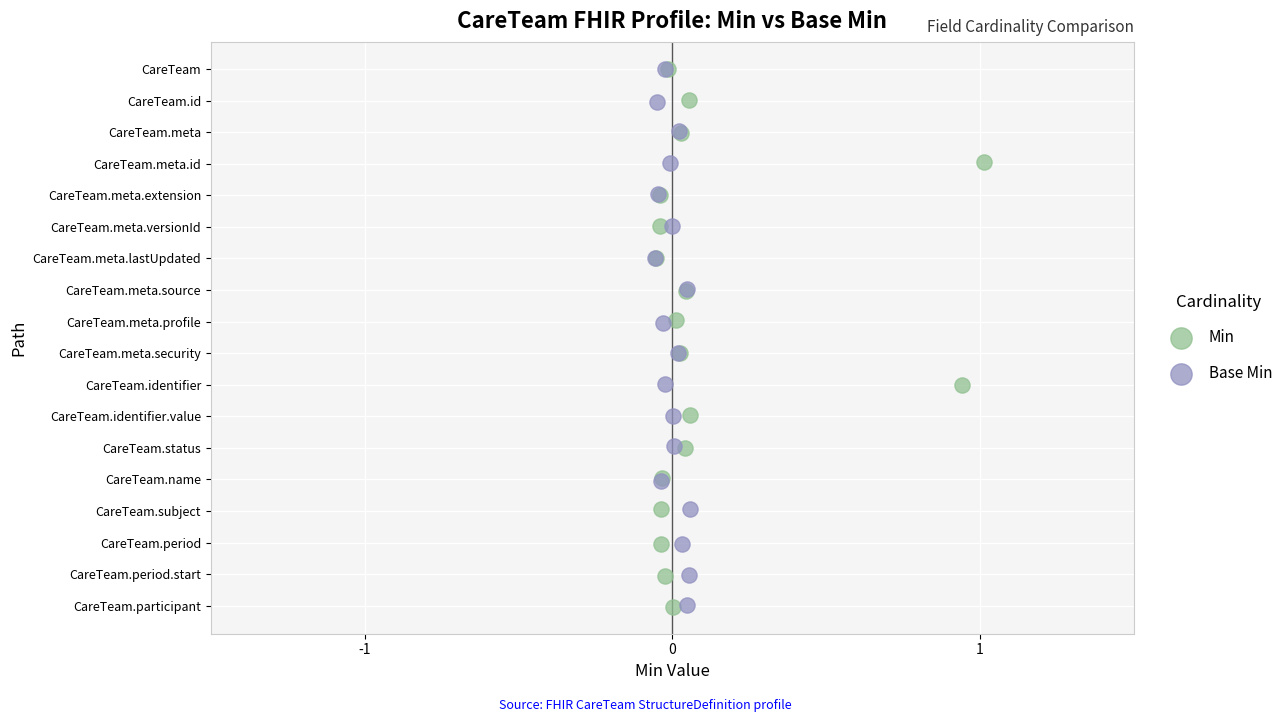

What are all the series names shown in the legend?

Min, Base Min